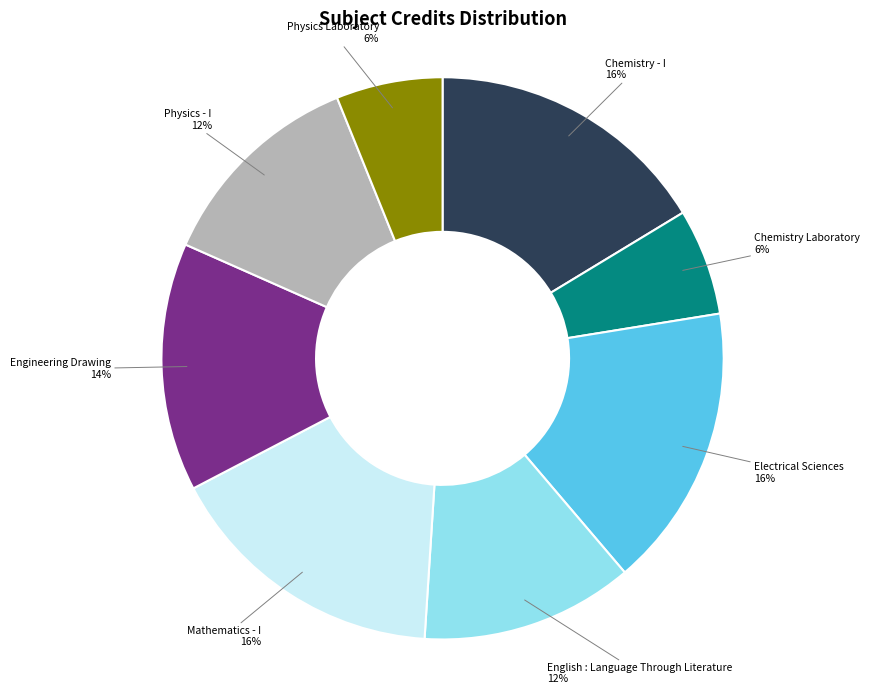

Does Physics - I account for over 50% of the chart?

No